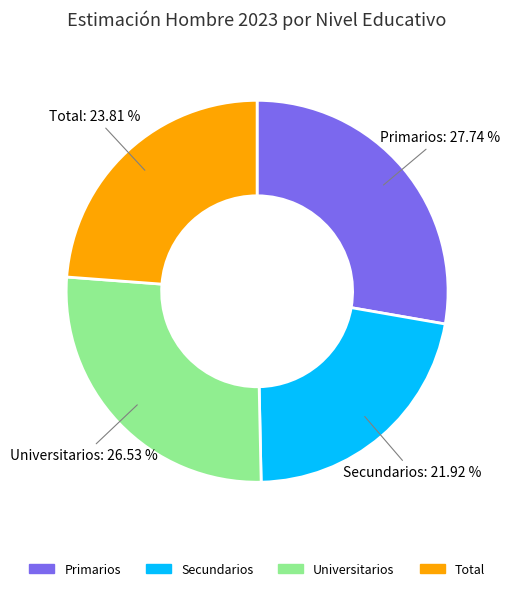

Count the number of slices in the pie.

4